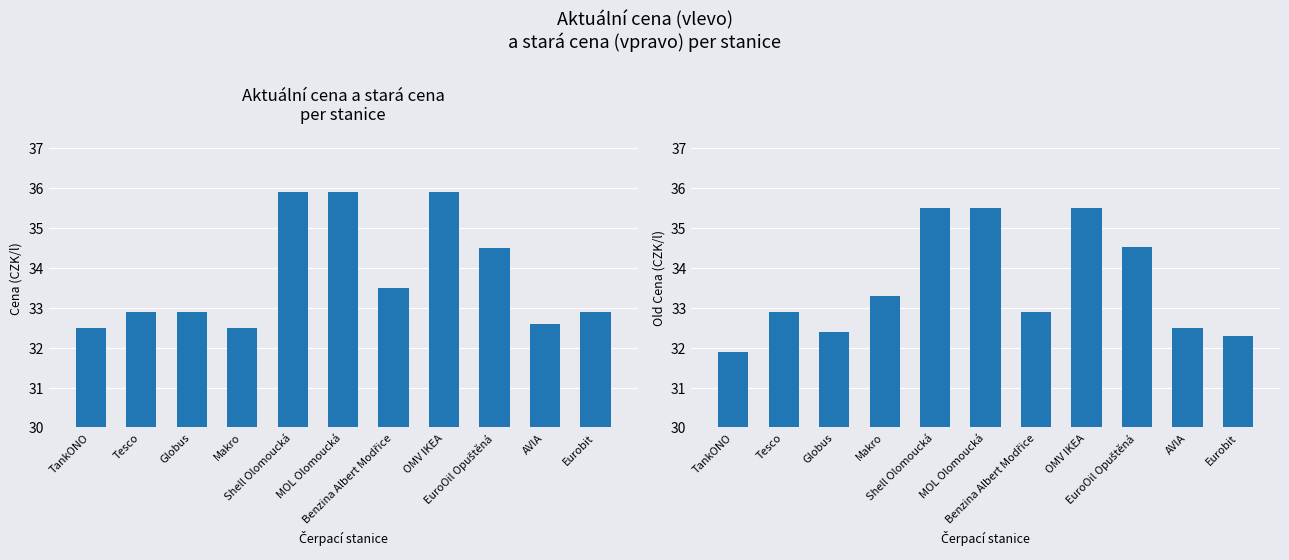

Where is Cena nearest to the value 34?

Benzina Albert Modřice